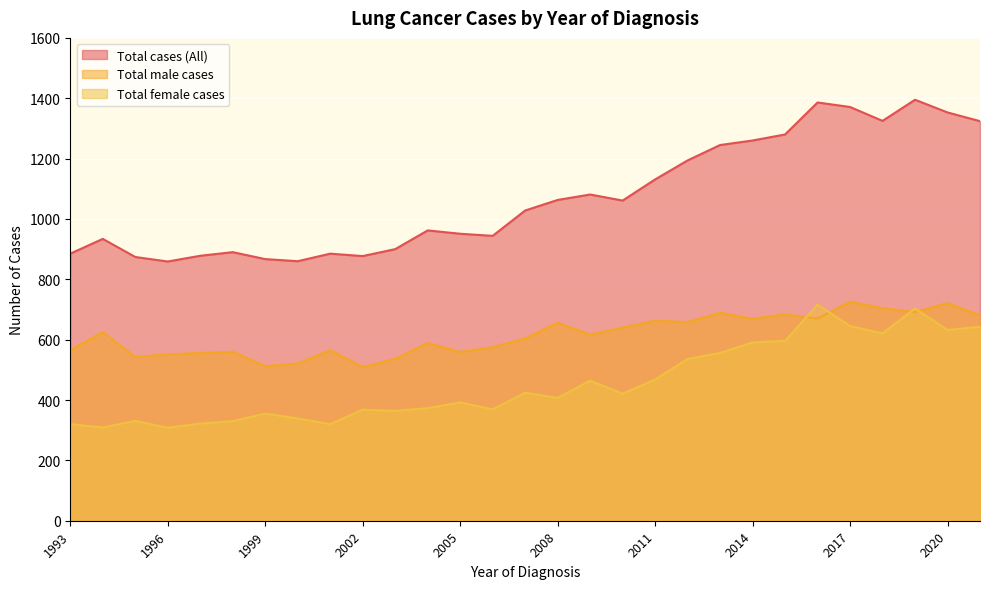

At which category is the sum across all series the highest?

2019